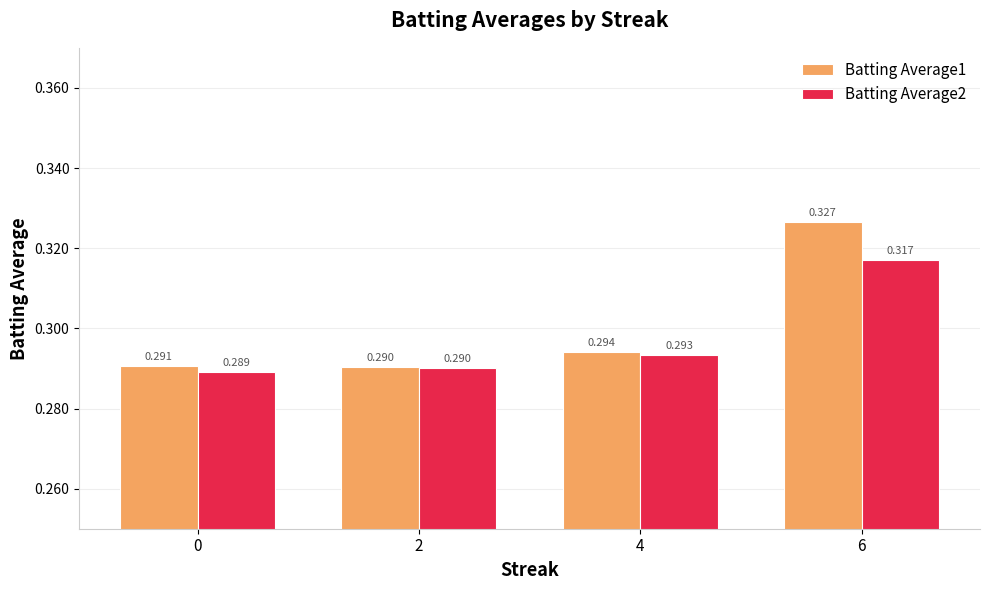

How many bars are there in each group?

2